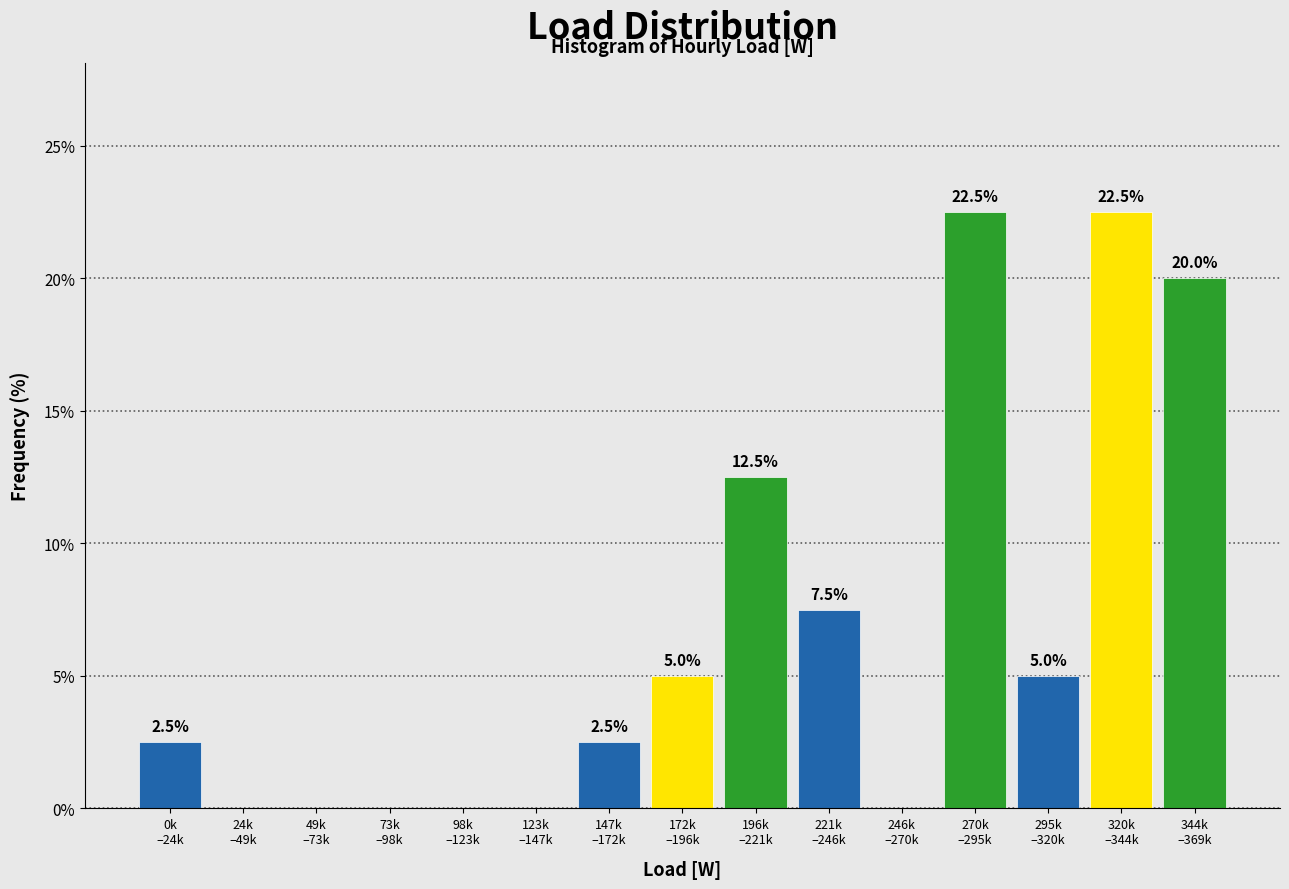

What is the sum of all values?

100.0